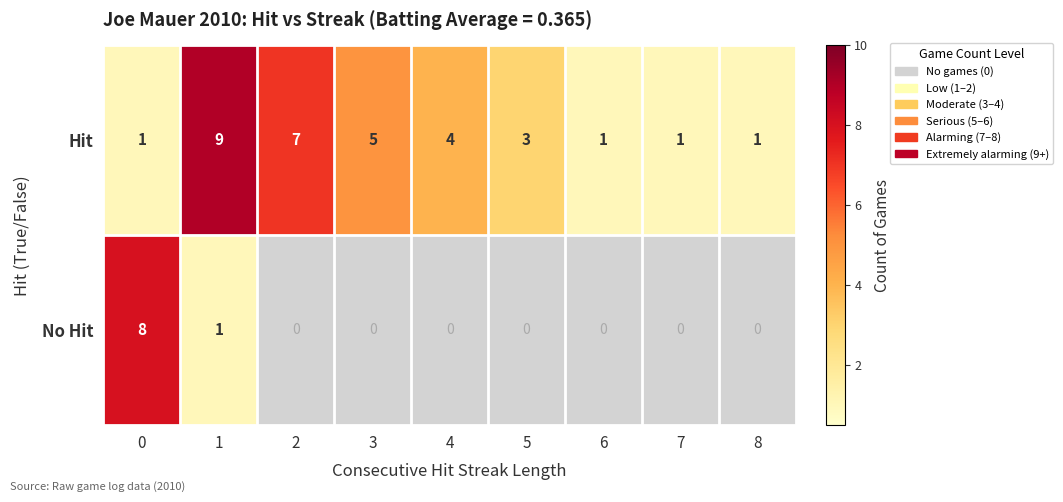

How many values in the Hit series are below 3?

4